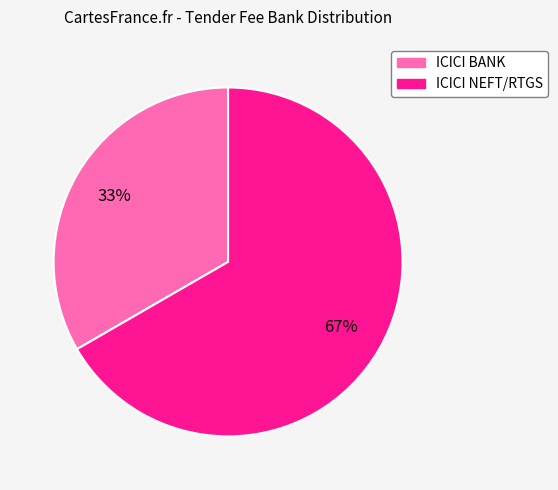

Which category has the smallest portion of the pie?

ICICI BANK